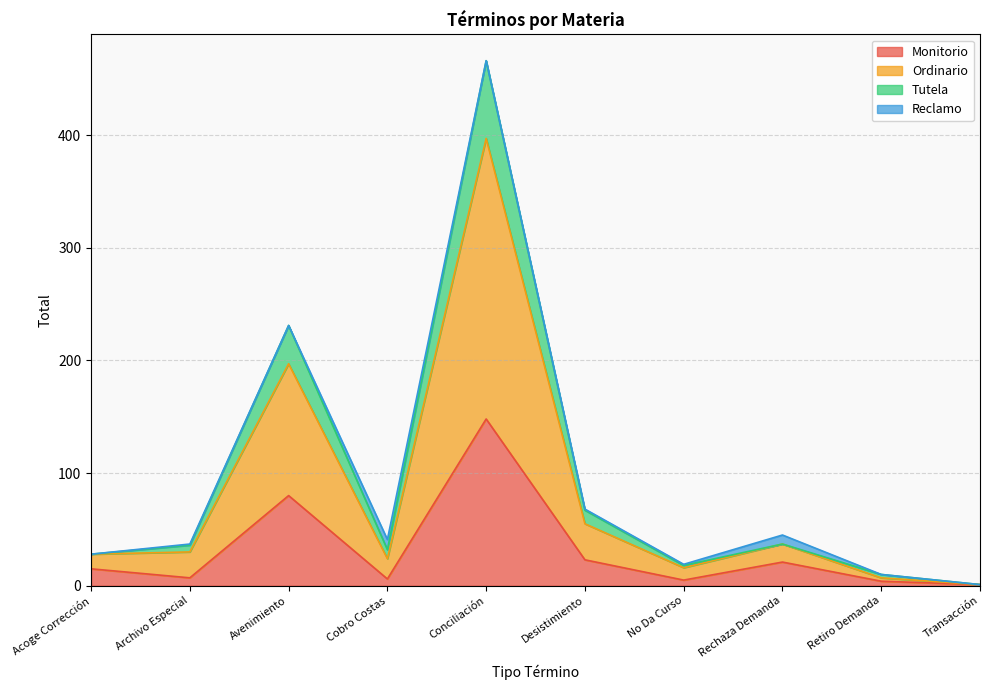

The Monitorio series shows 3 at Archivo Especial. True or false?

False